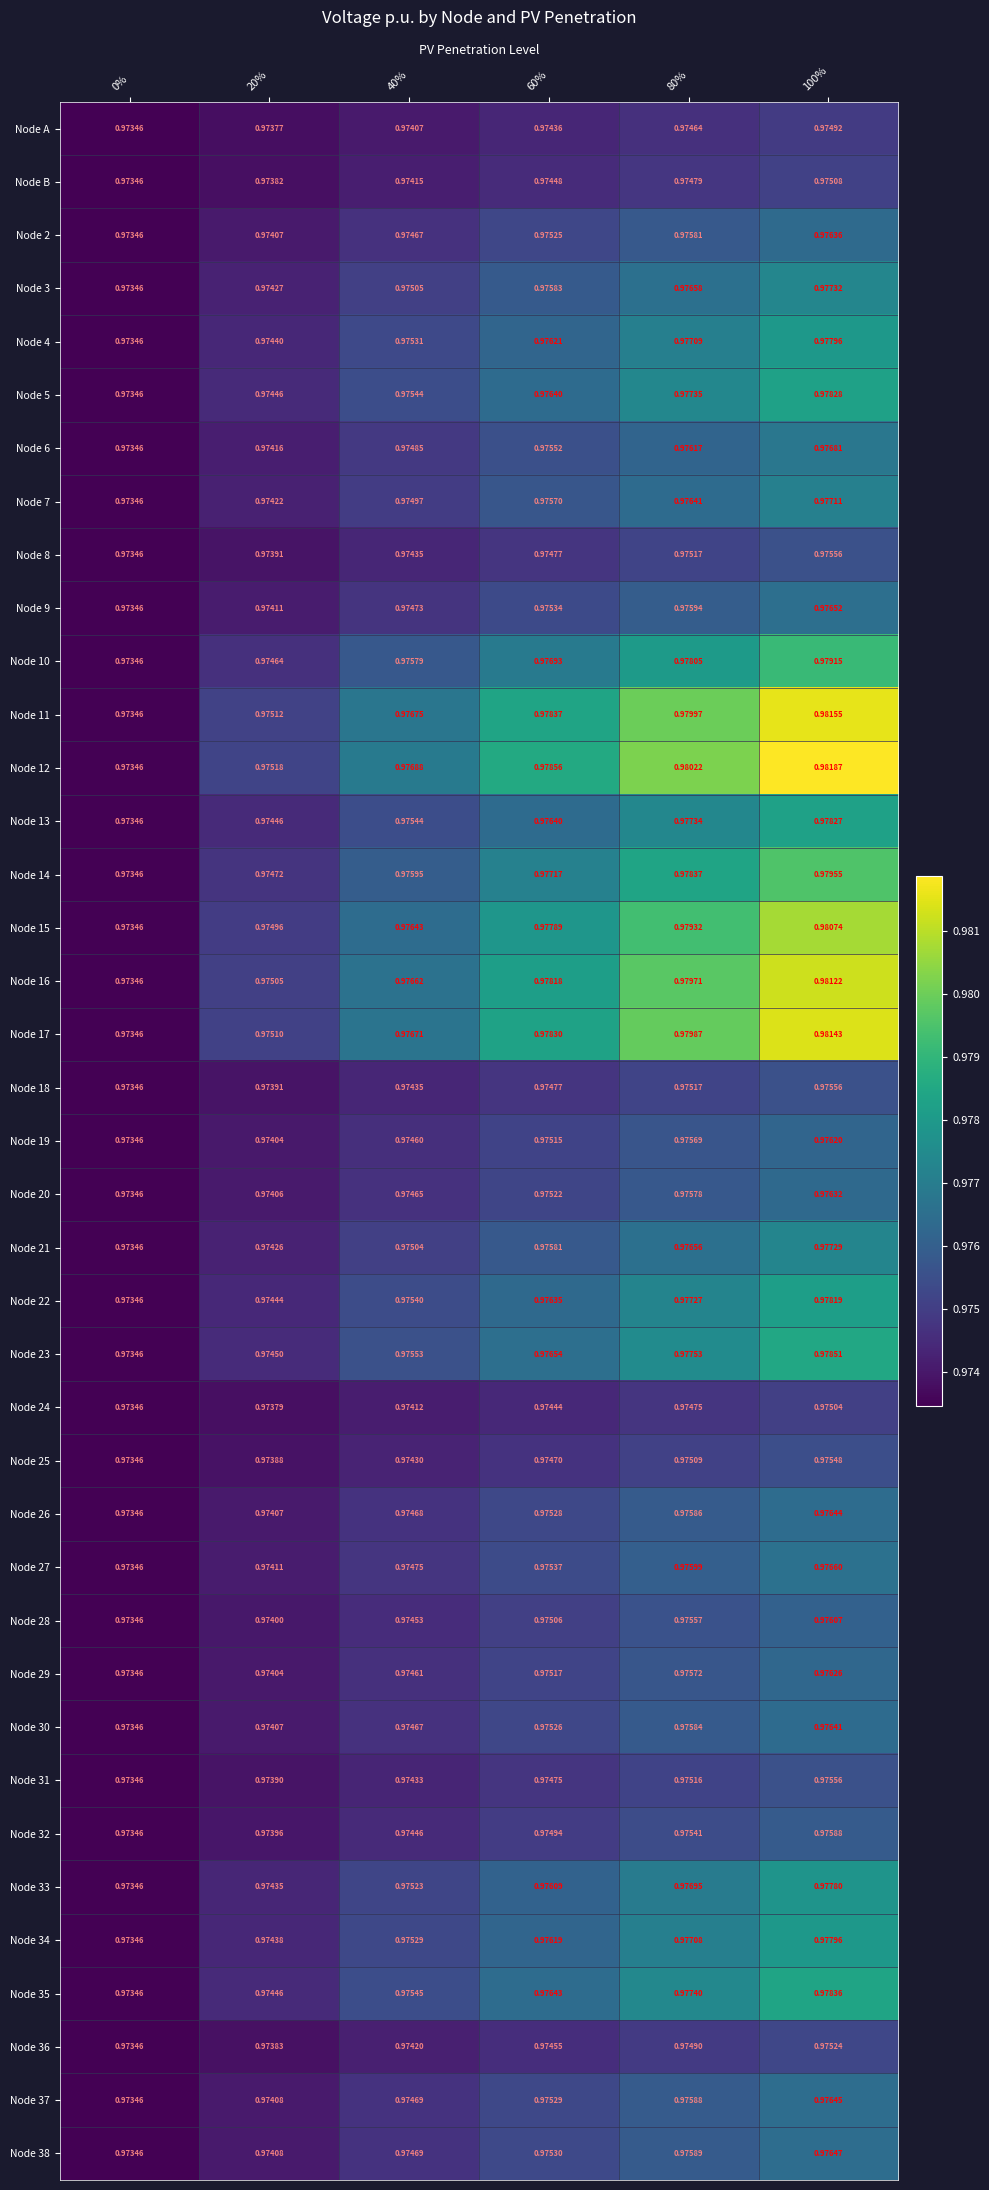

Is the value of Node 31 at 0% greater than the value of Node 34 at 40%?

No